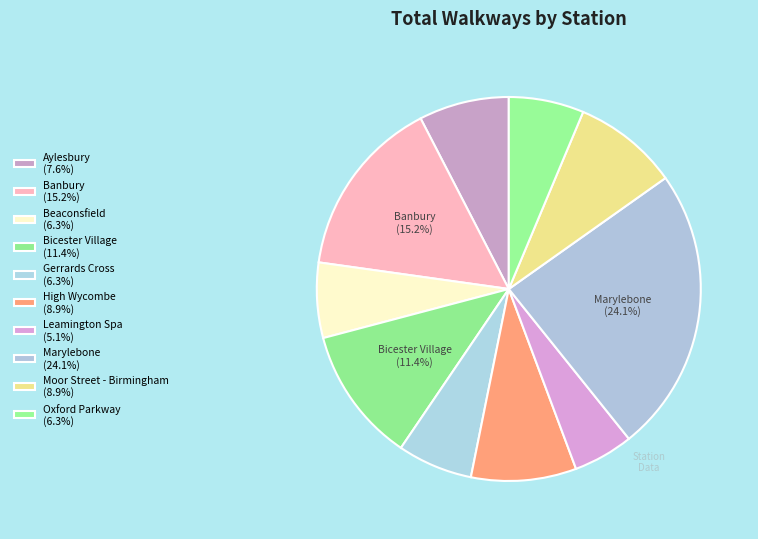

How many segments does this pie chart have?

10